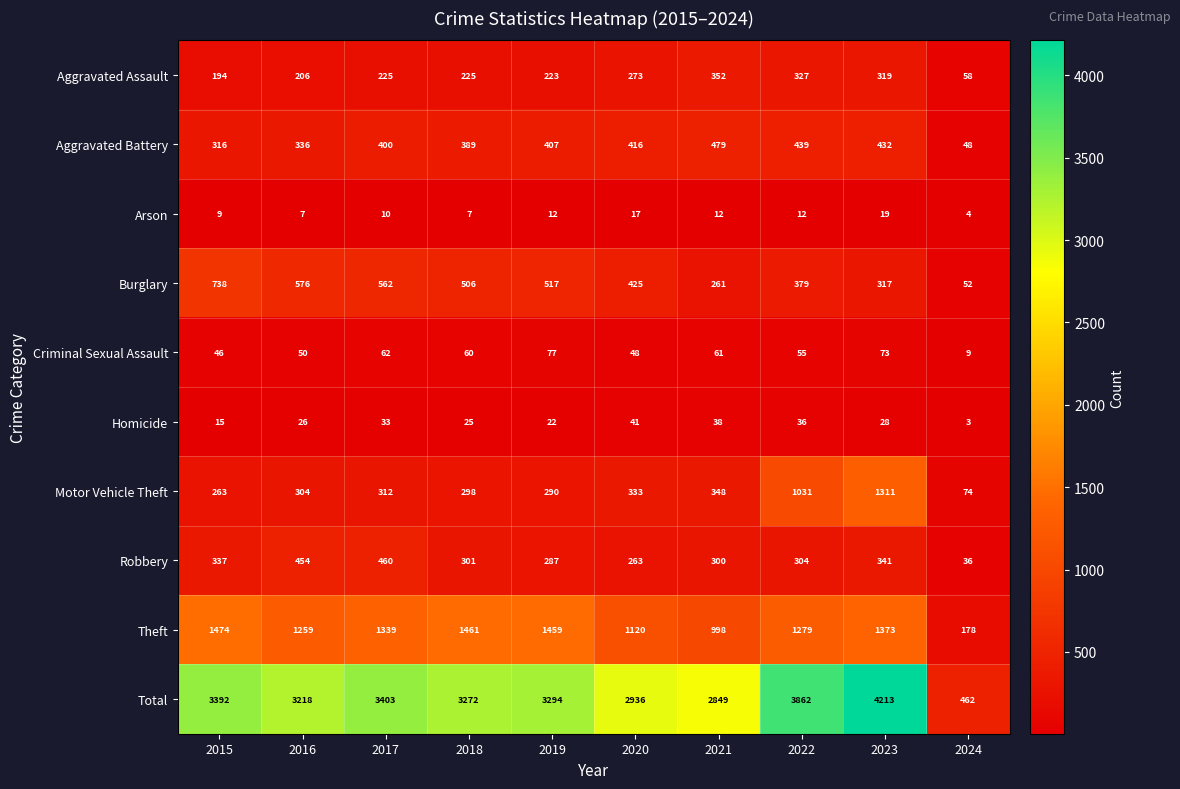

What is the difference between the second highest and second lowest values in the Theft series?

463